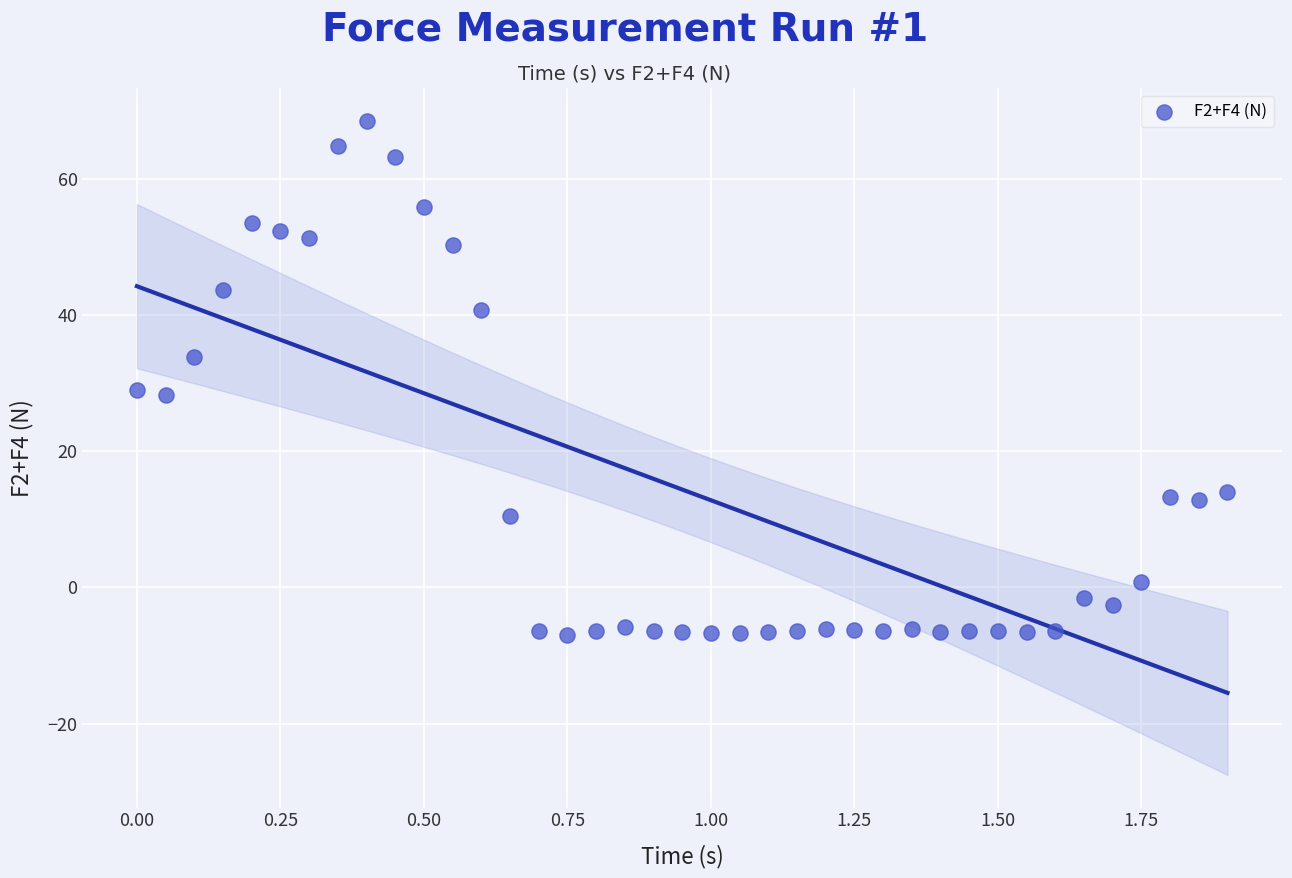

What is the range of Y values (max minus min)?

75.4